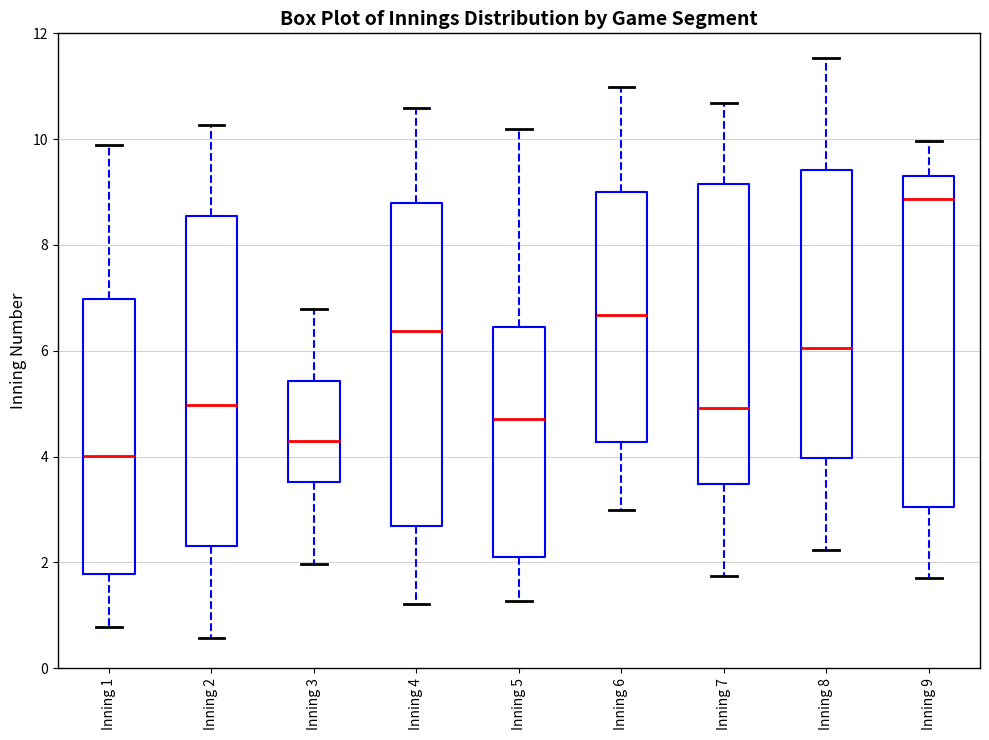

Which box has the lowest median line?

Inning 1